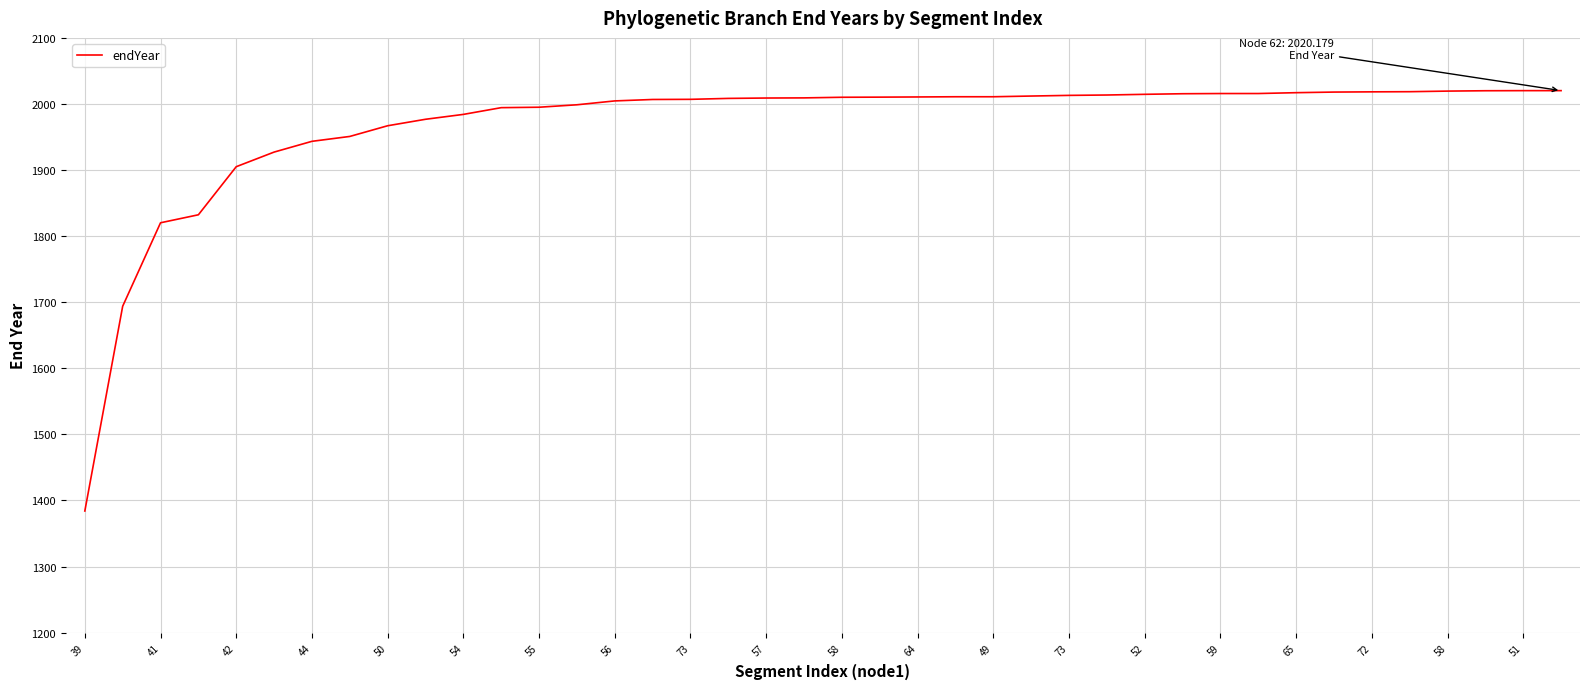

What is the greatest value displayed?

2020.2